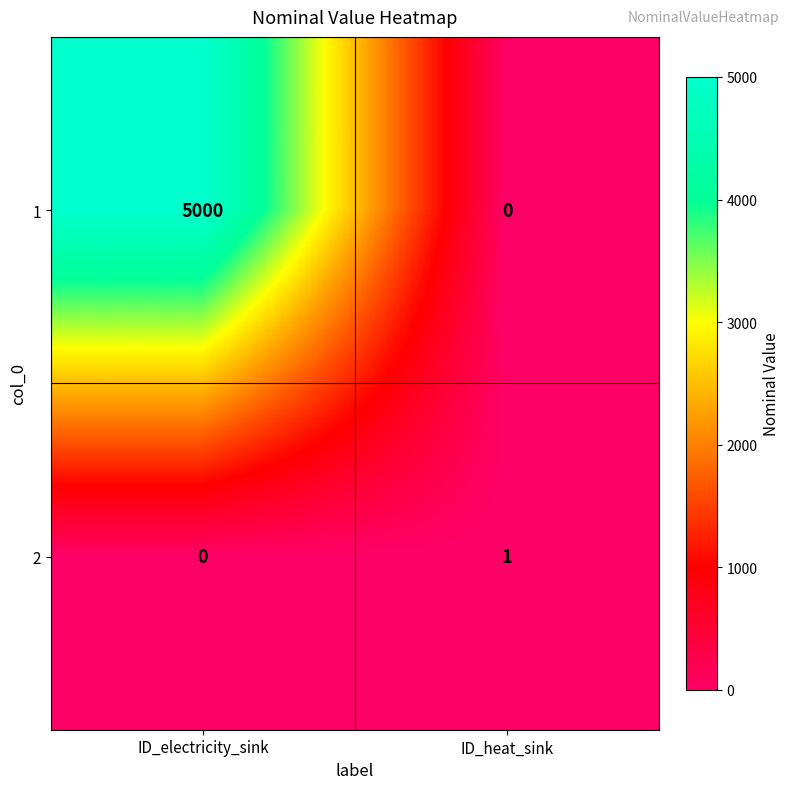

Count the number of categories in the chart.

2